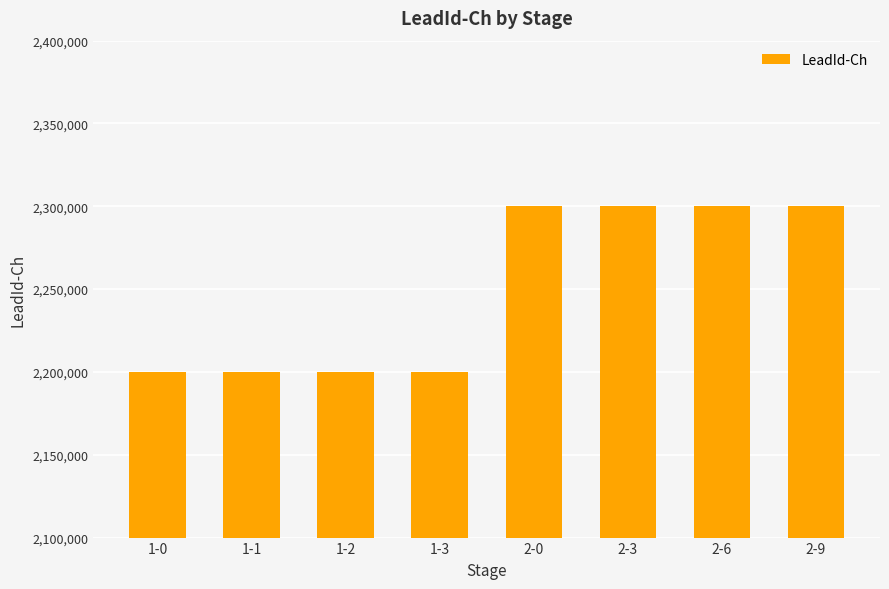

Which has a higher value, 2-0 or 1-1?

2-0